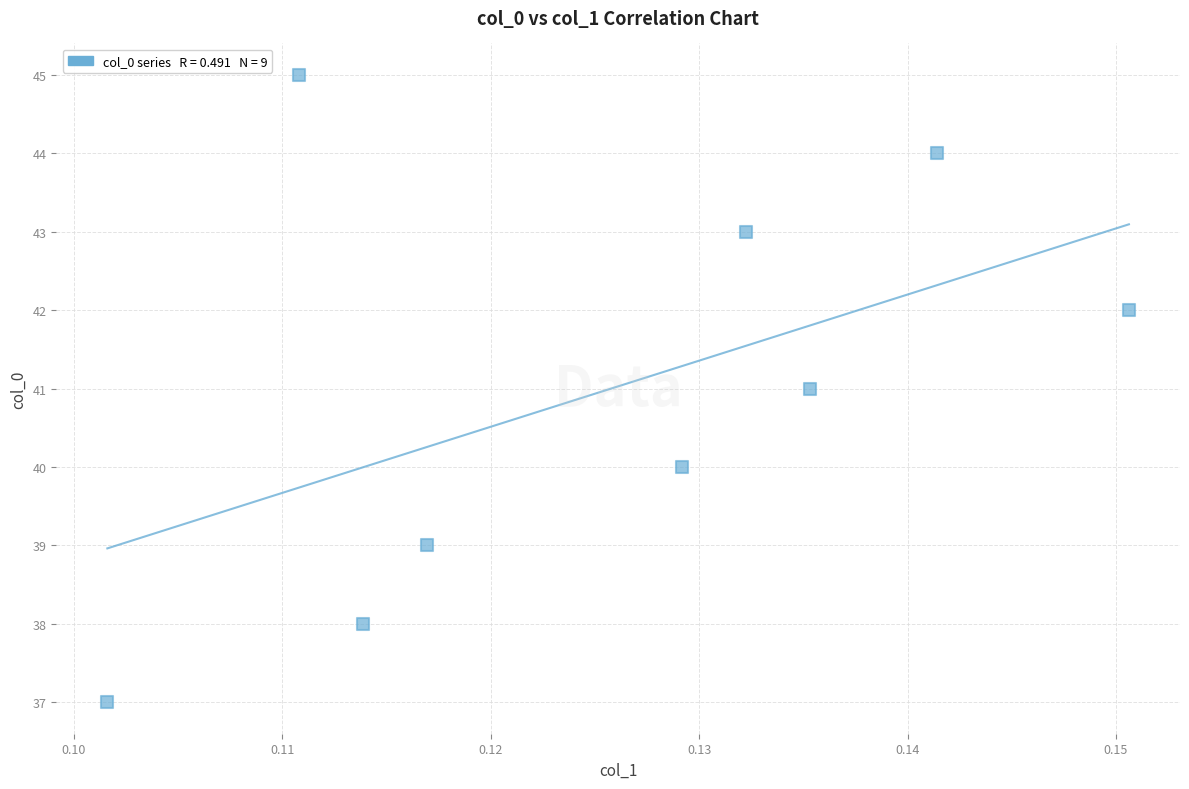

What is the range of Y values (max minus min)?

8